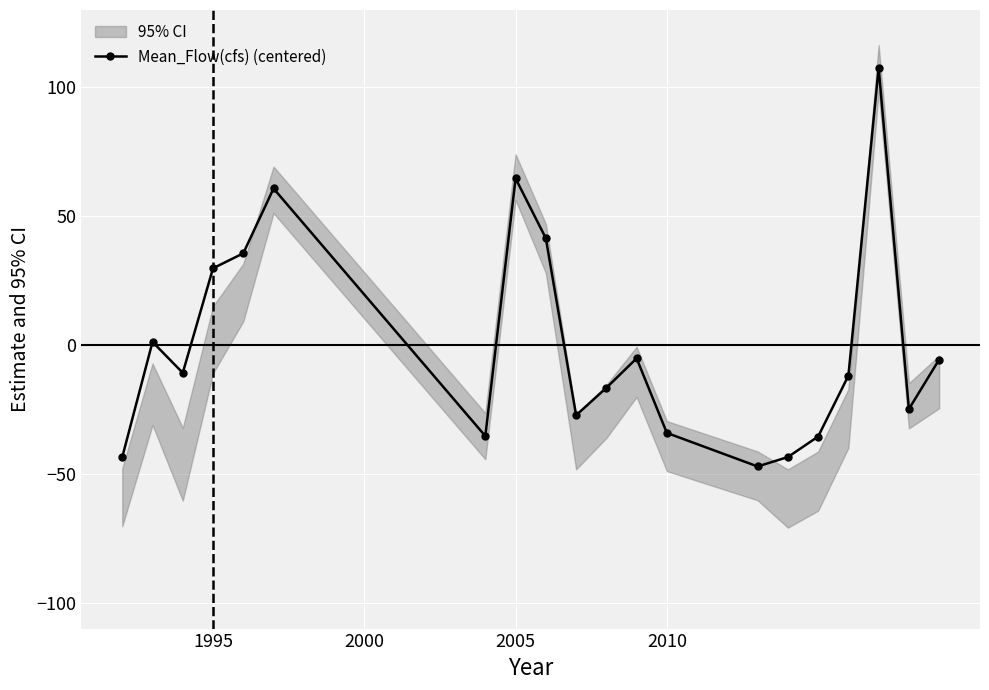

What is the highest value of the Mean_Flow(cfs) (centered) series?

107.5